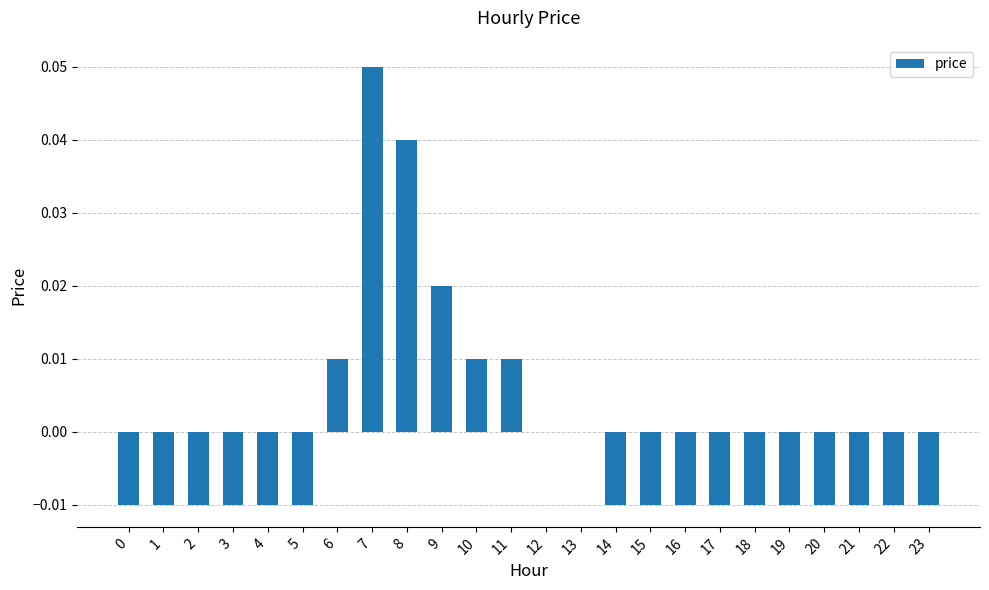

How many series are shown in this chart?

1